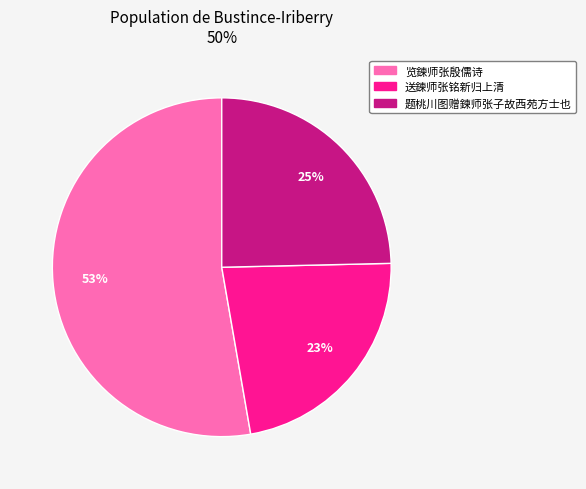

To the nearest percent, what is the average slice percentage?

33%